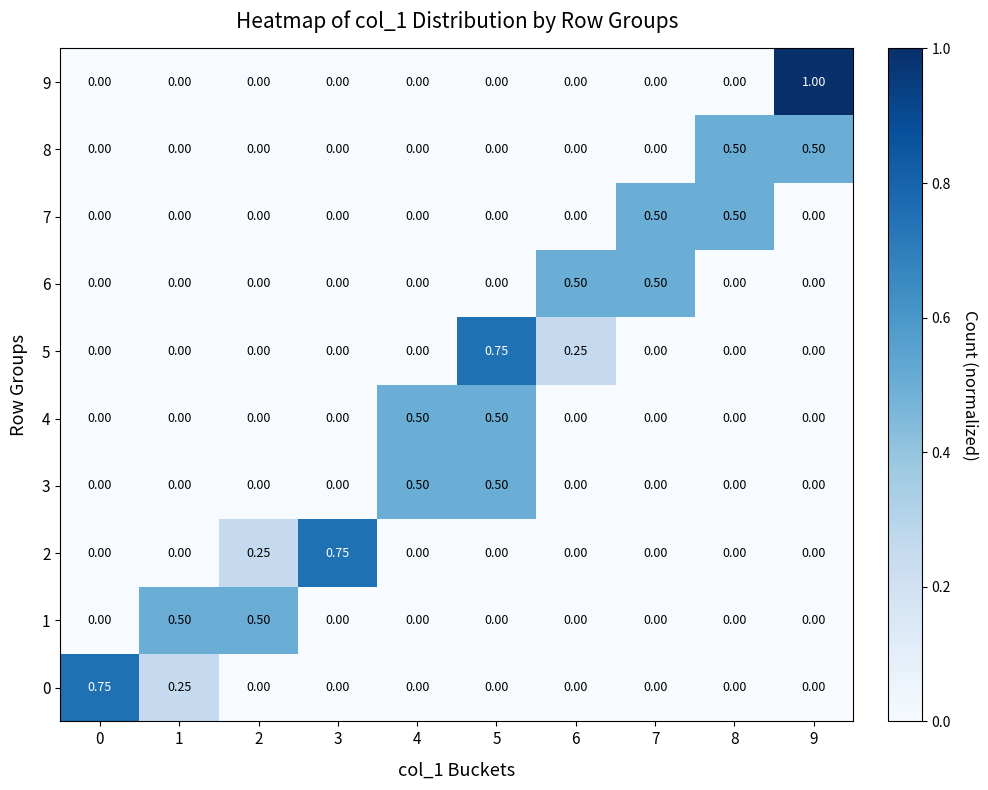

Is the value of 1 at 1 greater than the value of 3 at 6?

Yes